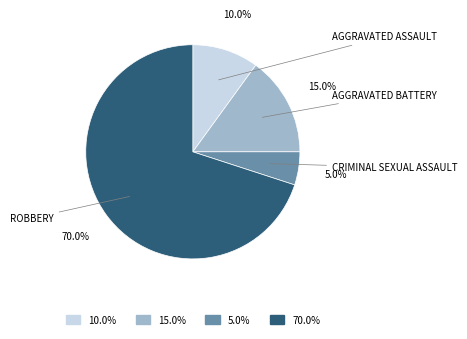

How many segments does this pie chart have?

4